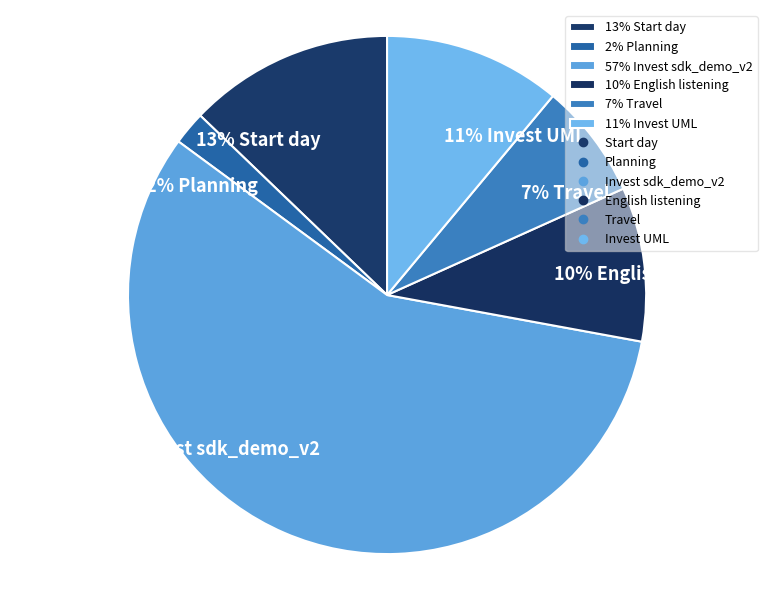

Which category has the smallest portion of the pie?

2% Planning